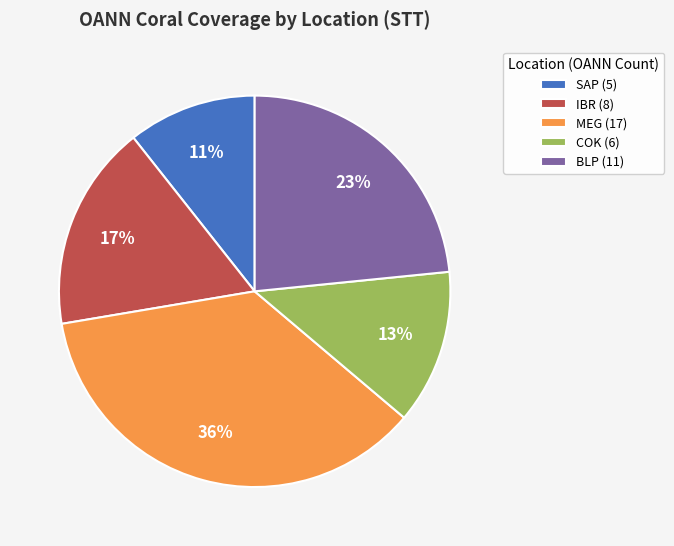

To the nearest percent, what is the average slice percentage?

20%